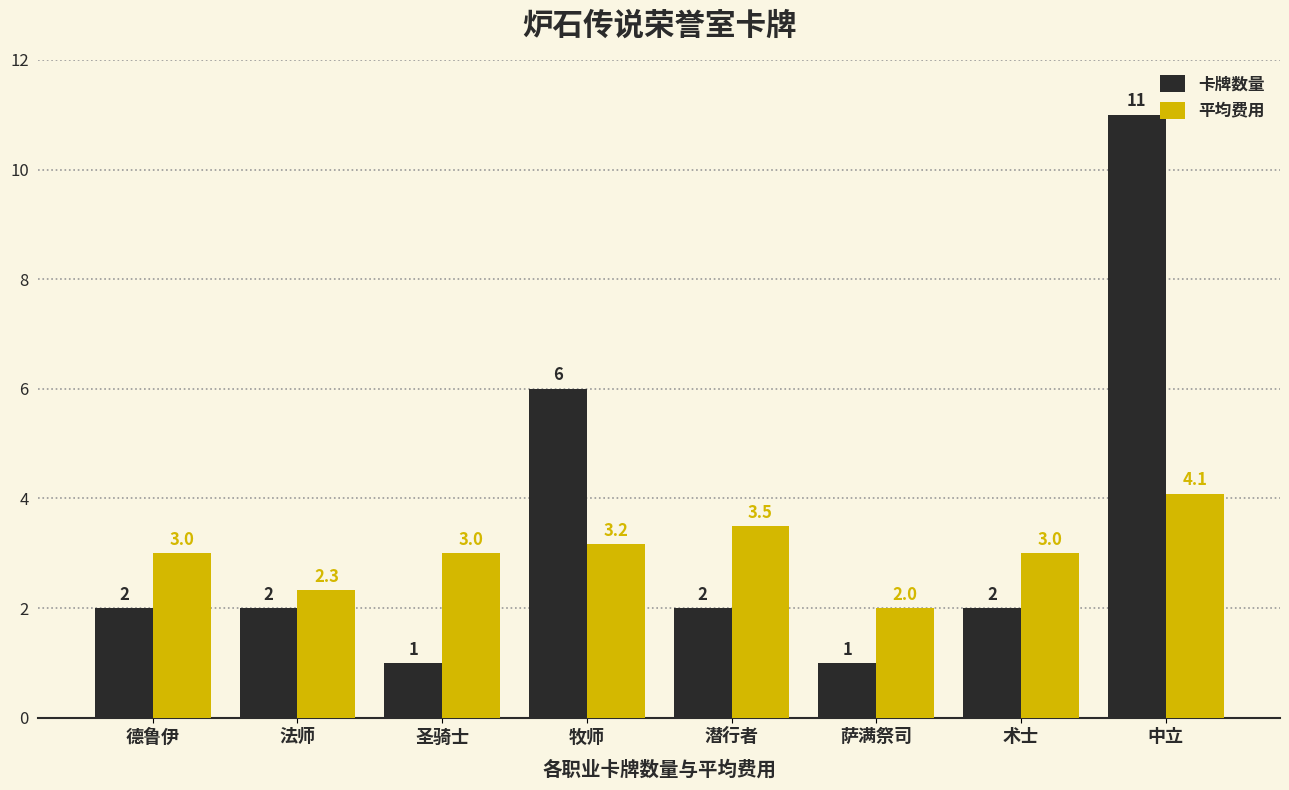

What is the value of the 平均费用 bar at the 8th from the left?

4.1